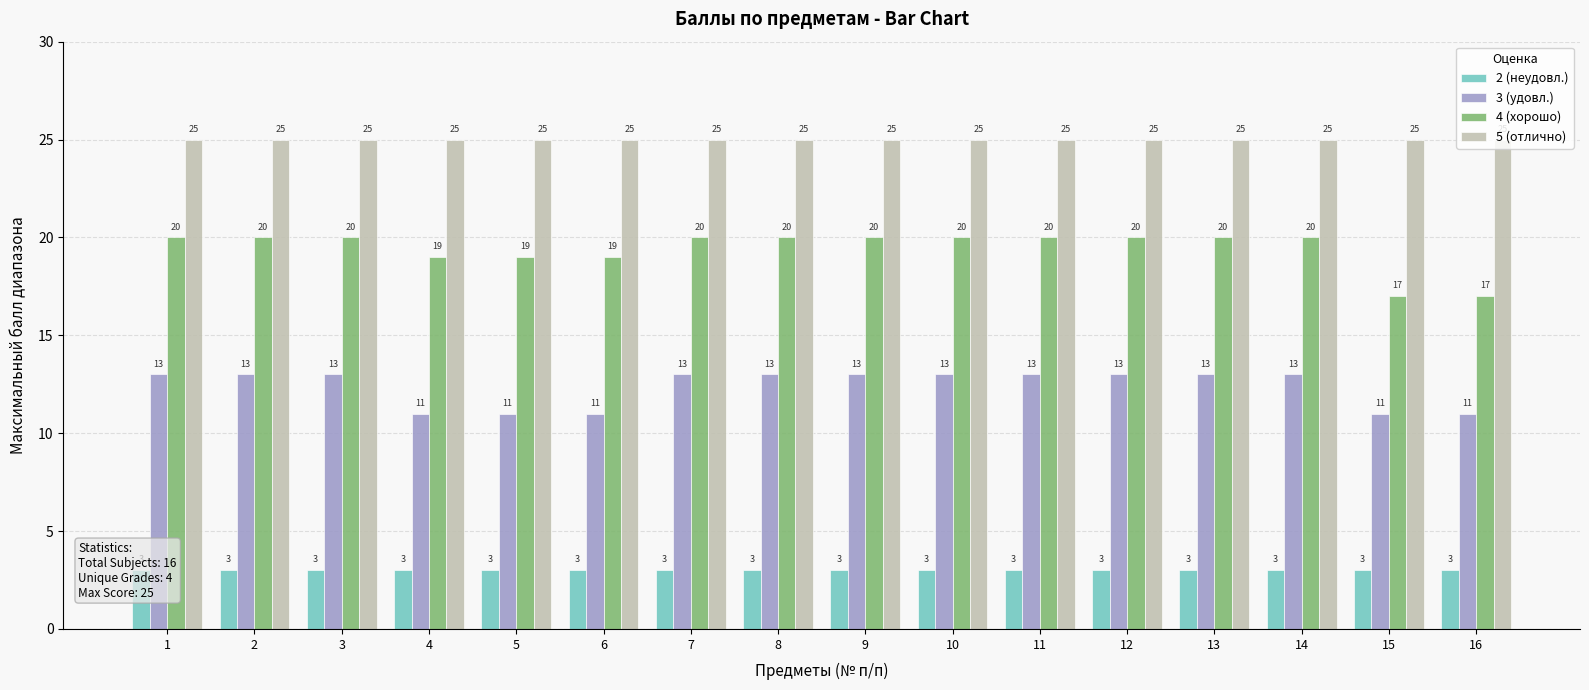

Is it true that 2 (неудовл.) equals 3 at 1?

True